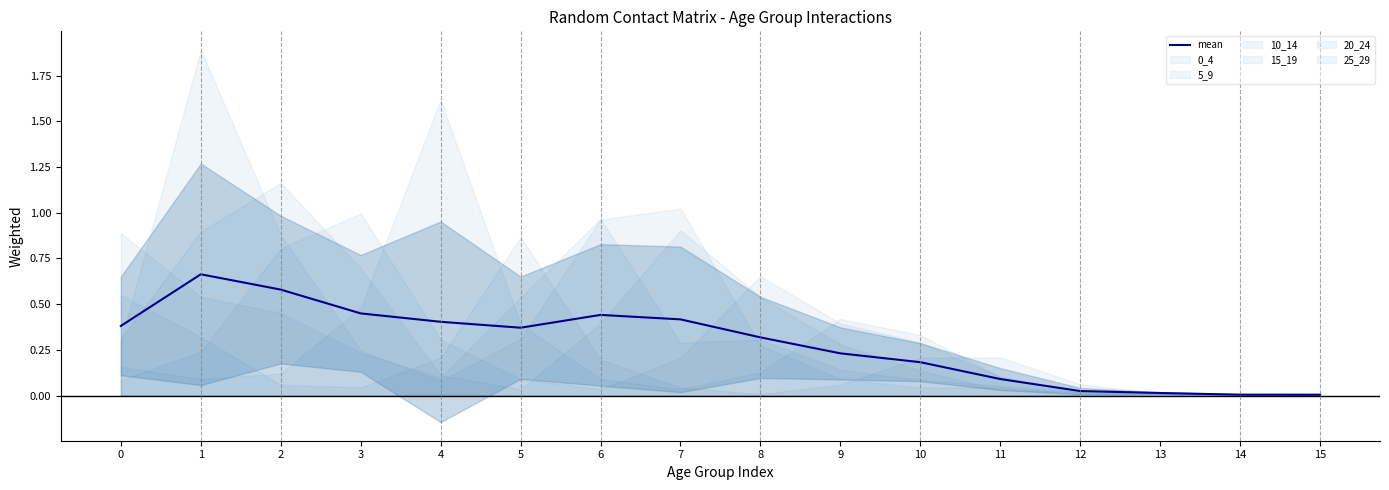

List the labels in order of value, largest first.

1, 2, 3, 6, 7, 4, 0, 5, 8, 9, 10, 11, 12, 13, 14, 15